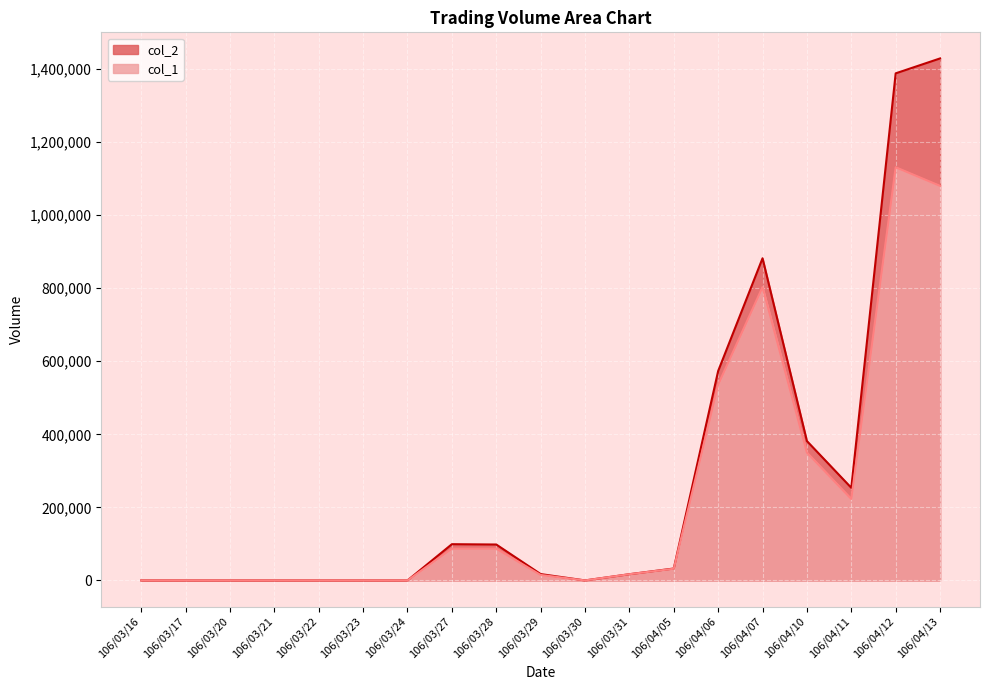

The value of col_1 at 106/03/24 is 0. True or false?

True